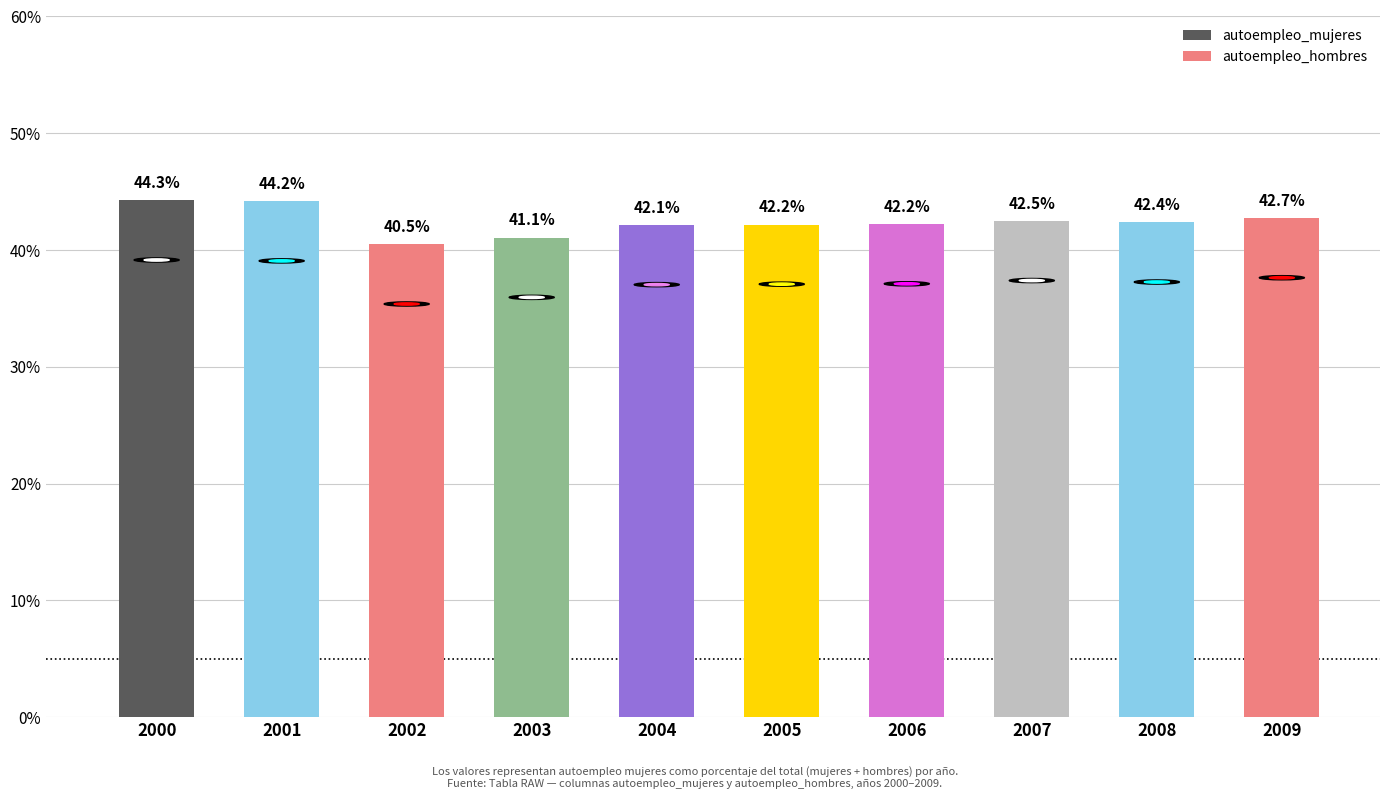

What is the value of the 2nd bar from the left?

44.2